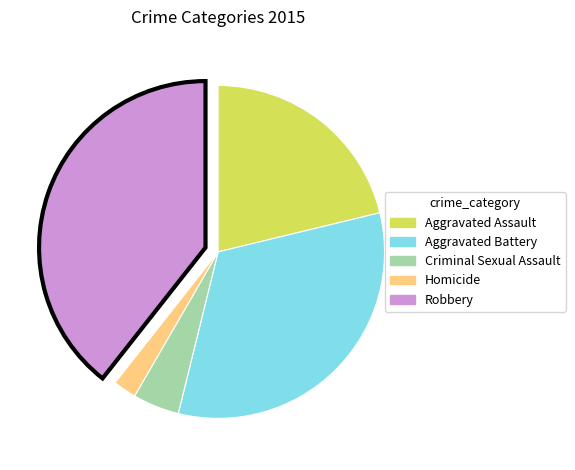

Rank the categories by value from lowest to highest.

Homicide, Criminal Sexual Assault, Aggravated Assault, Aggravated Battery, Robbery